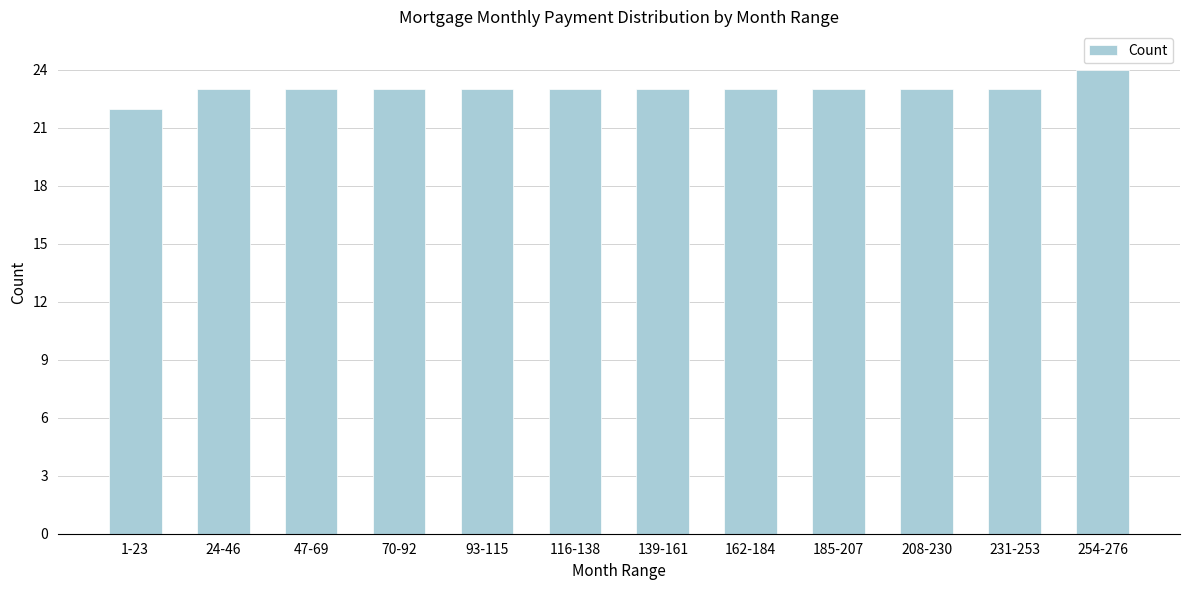

Reading right to left, transcribe all the data shown in this chart.

24	23	23	23	23	23	23	23	23	23	23	22